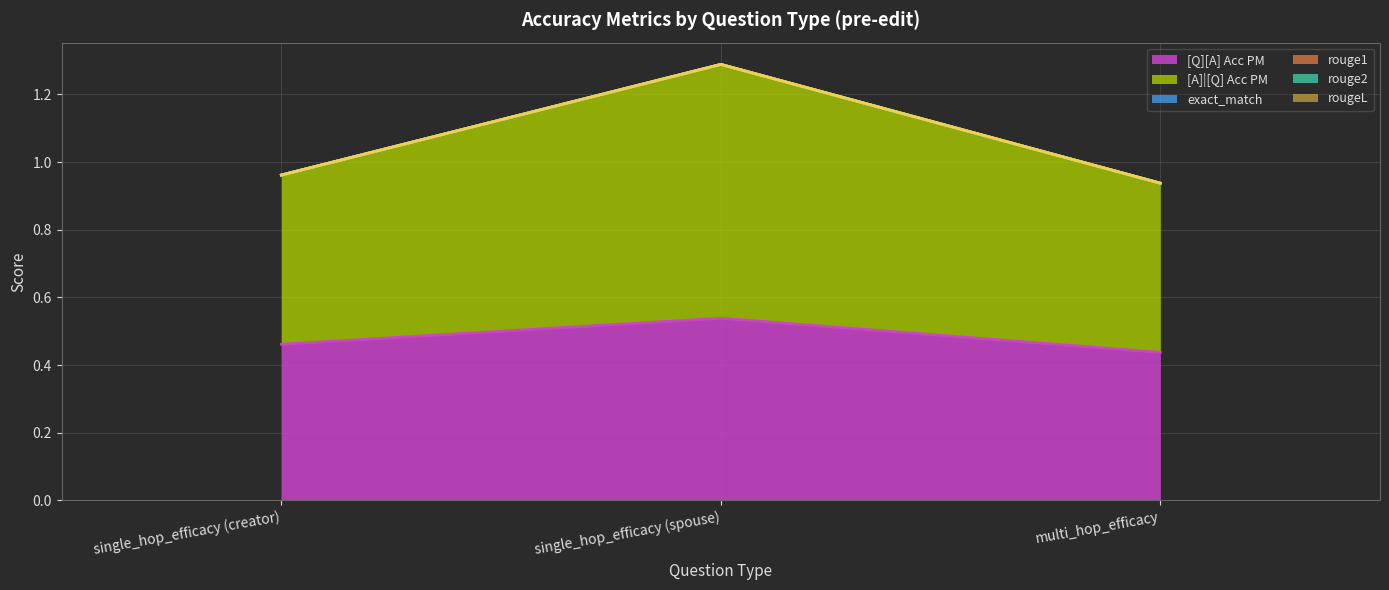

Reading left to right, transcribe all the data shown in this chart.

[Q][A] Acc PM: single_hop_efficacy (creator)=0.5	single_hop_efficacy (spouse)=0.5	multi_hop_efficacy=0.4
[A]|[Q] Acc PM: single_hop_efficacy (creator)=0.5	single_hop_efficacy (spouse)=0.8	multi_hop_efficacy=0.5
exact_match: single_hop_efficacy (creator)=0.0	single_hop_efficacy (spouse)=0.0	multi_hop_efficacy=0.0
rouge1: single_hop_efficacy (creator)=0.0	single_hop_efficacy (spouse)=0.0	multi_hop_efficacy=0.0
rouge2: single_hop_efficacy (creator)=0.0	single_hop_efficacy (spouse)=0.0	multi_hop_efficacy=0.0
rougeL: single_hop_efficacy (creator)=0.0	single_hop_efficacy (spouse)=0.0	multi_hop_efficacy=0.0